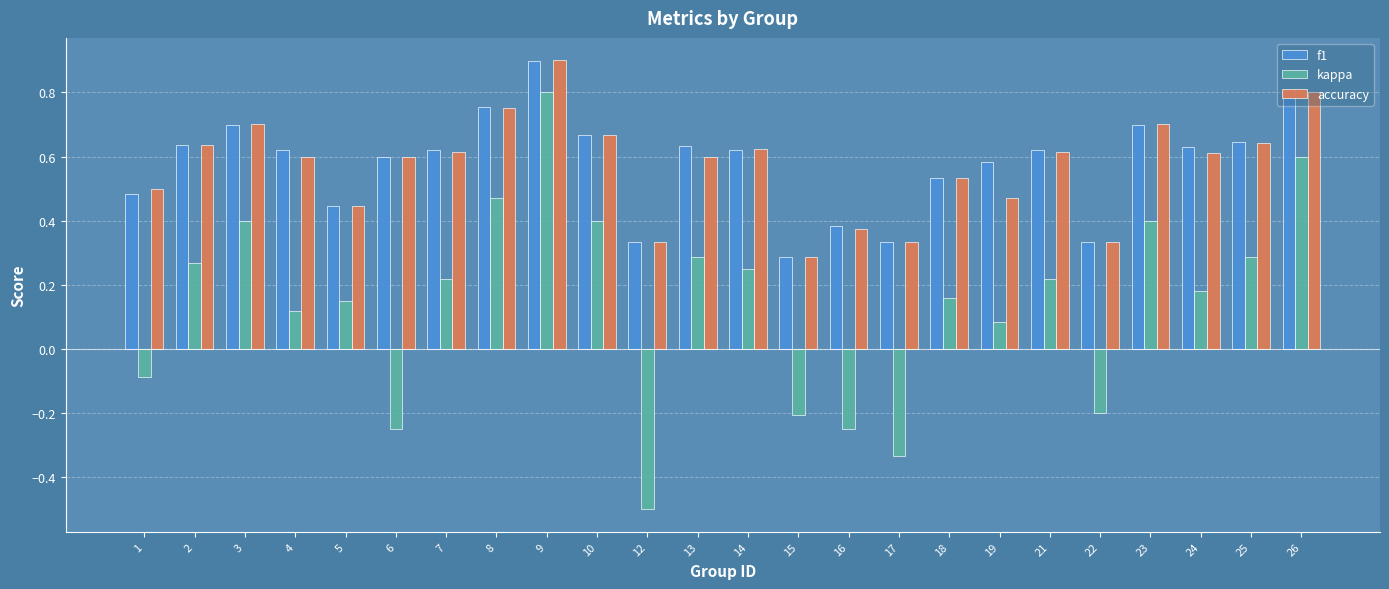

What are all the series names shown in the legend?

f1, kappa, accuracy